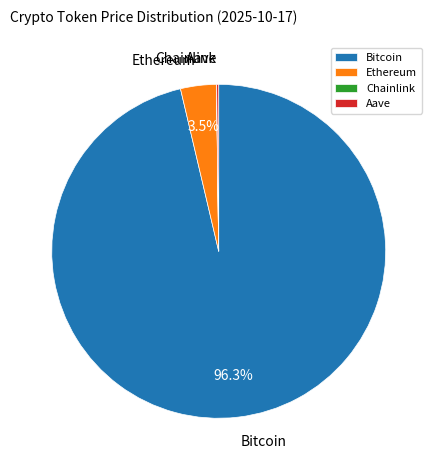

Is there a majority slice in this chart?

Yes